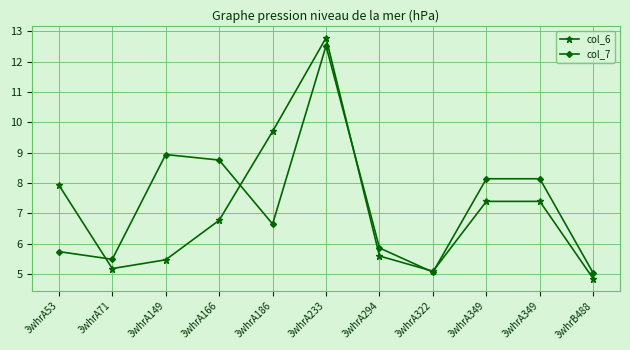

Is this an area chart (filled region under the line)?

No